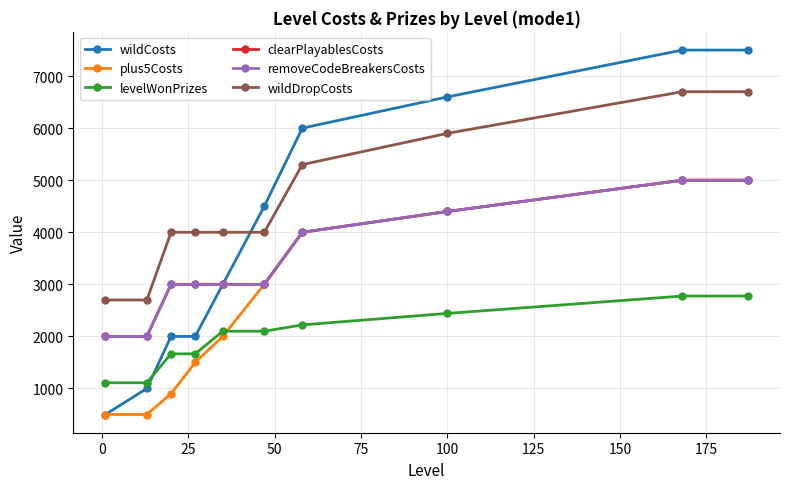

Does the chart have visible grid lines?

Yes